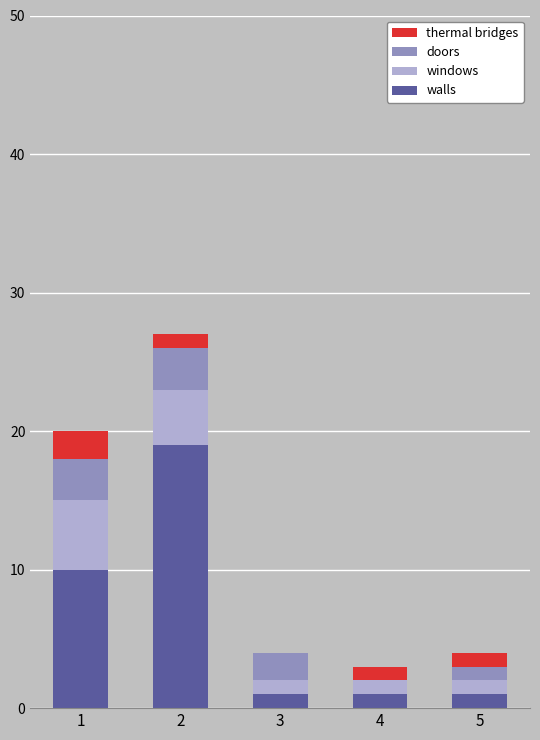

True or false: walls has a value of 10 at 1.

True